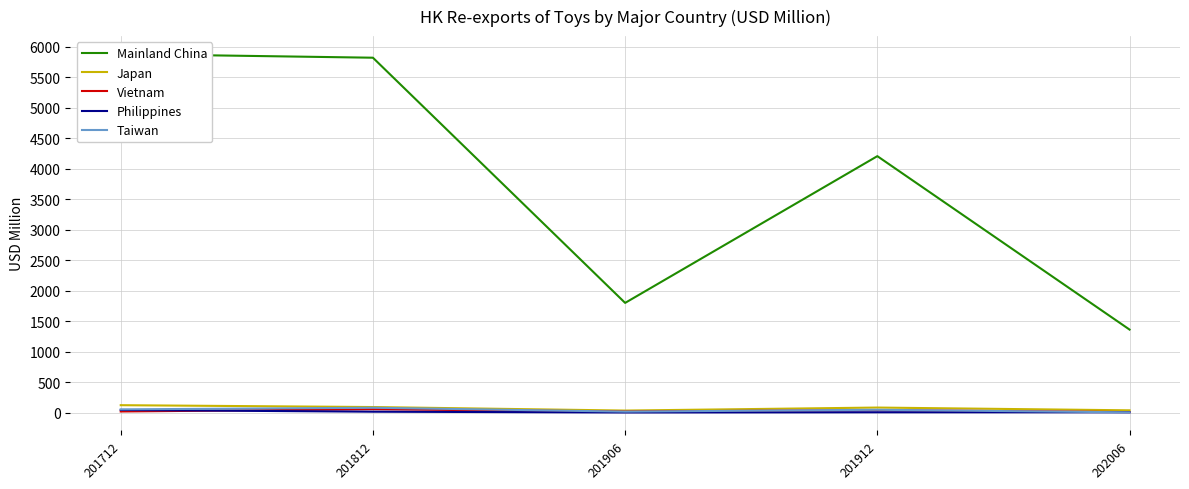

Read the Mainland China value at 202006.

1362.1